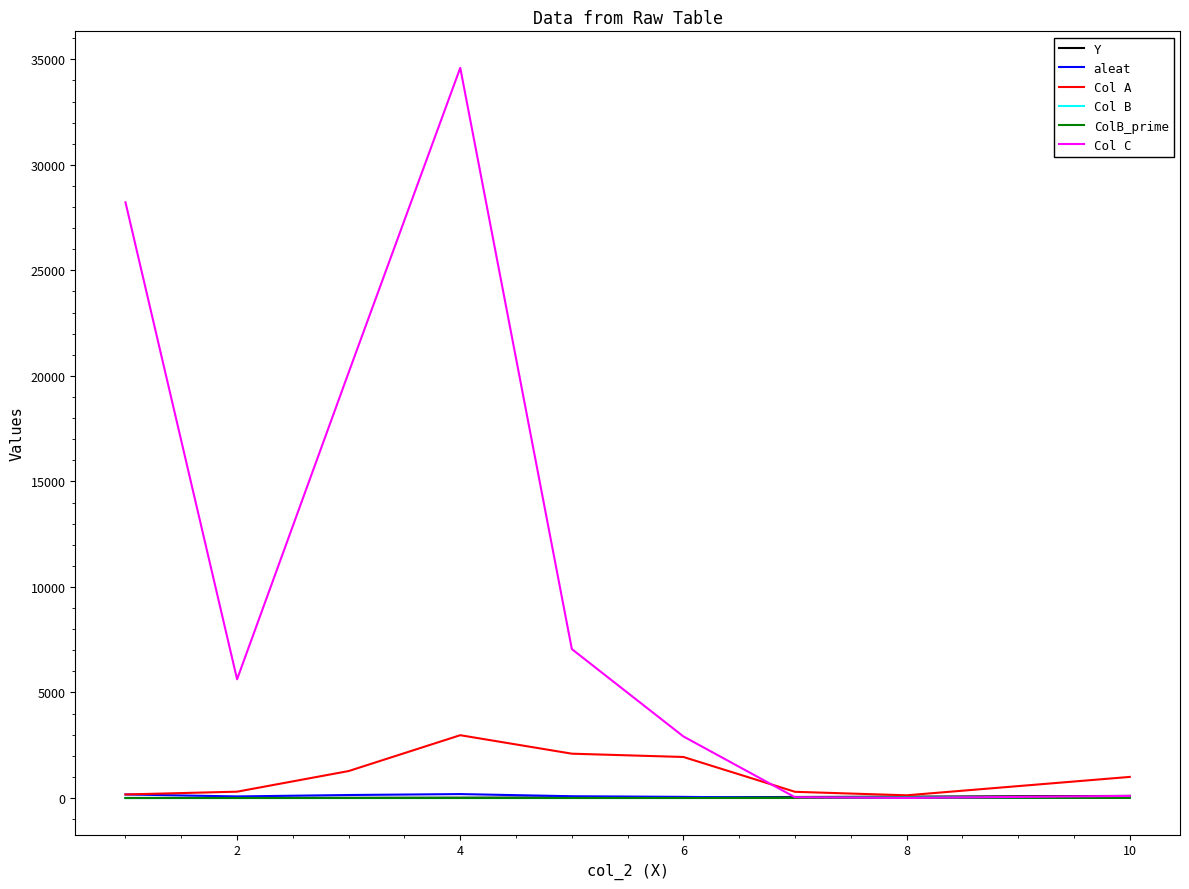

What is the average value of the Col B series?

5.7